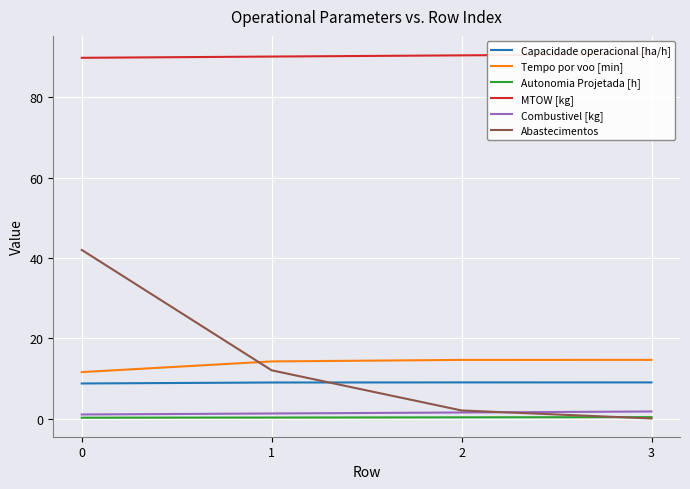

List the labels in order of Tempo por voo [min] value, largest first.

3, 2, 1, 0